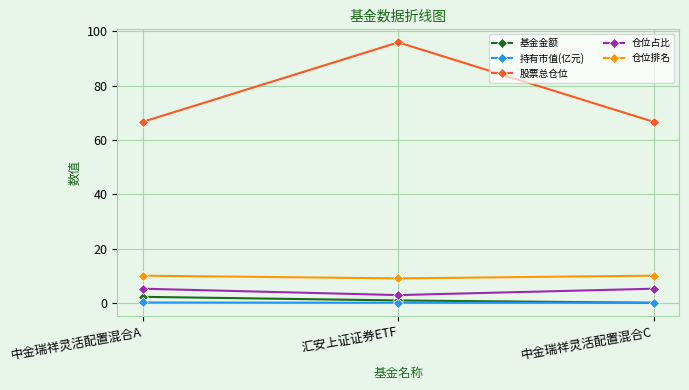

The 仓位排名 series shows 6.2 at 中金瑞祥灵活配置混合C. True or false?

False